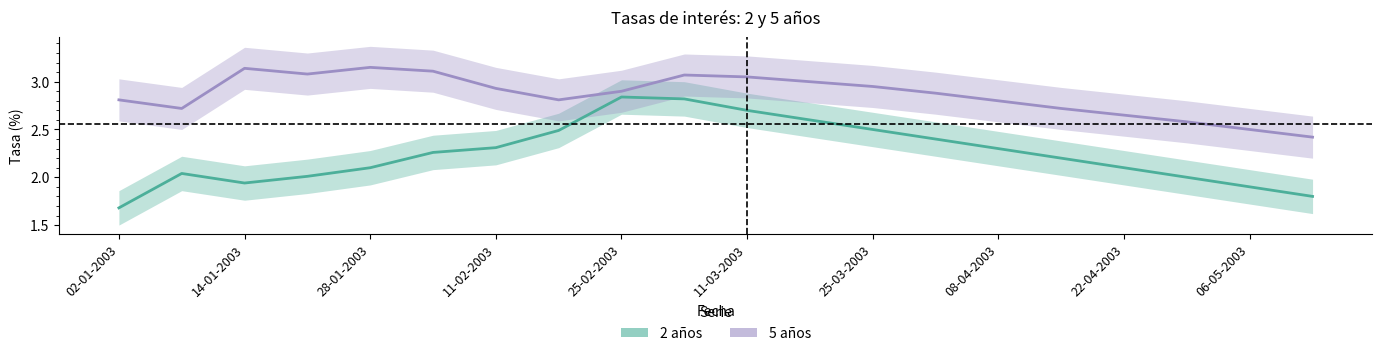

Reading left to right, transcribe all the data shown in this chart.

2 años: 1.7	2.0	1.9	2.0	2.1	2.3	2.3	2.5	2.8	2.8	2.7	2.6	2.5	2.4	2.3	2.2	2.1	2.0	1.9	1.8
5 años: 2.8	2.7	3.1	3.1	3.1	3.1	2.9	2.8	2.9	3.1	3.0	3.0	3.0	2.9	2.8	2.7	2.6	2.6	2.5	2.4